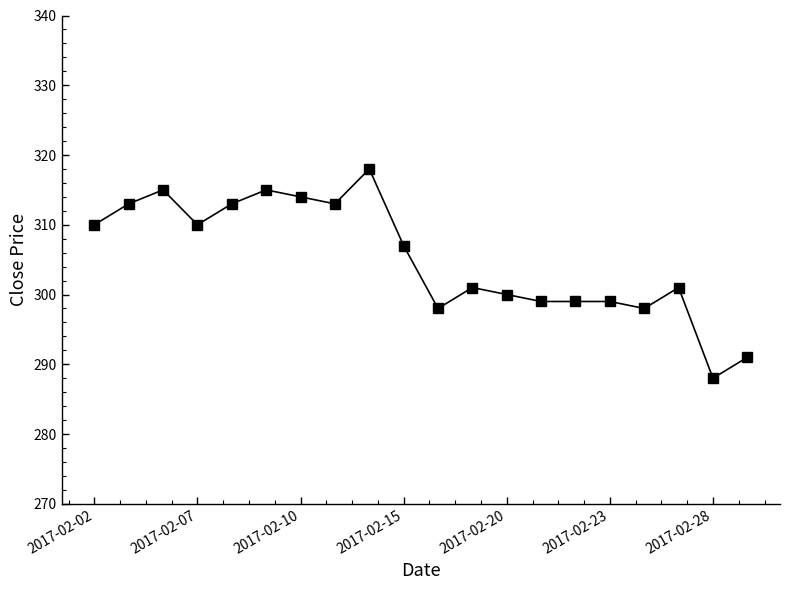

What is the value of the 14th point from the left?

299